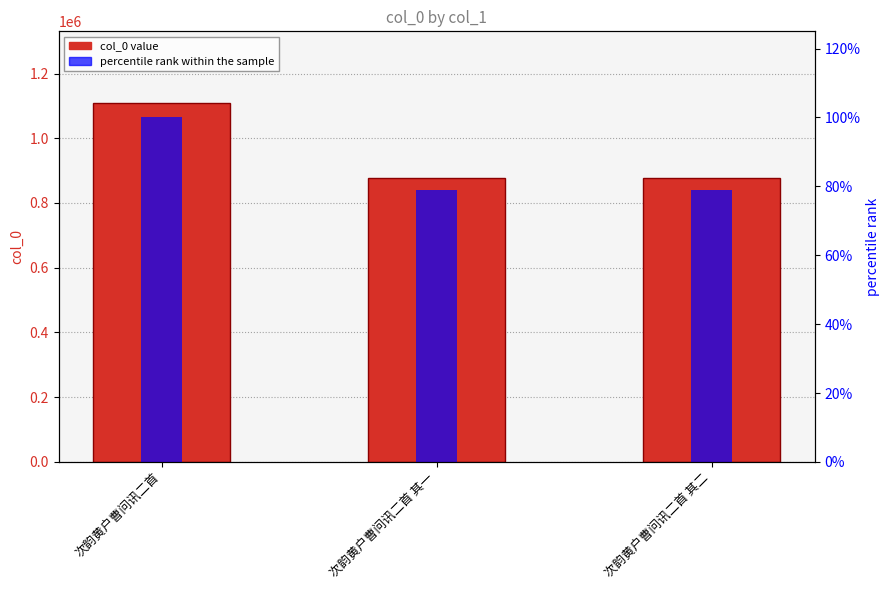

What is the average value of the col_0 series?

953971.3